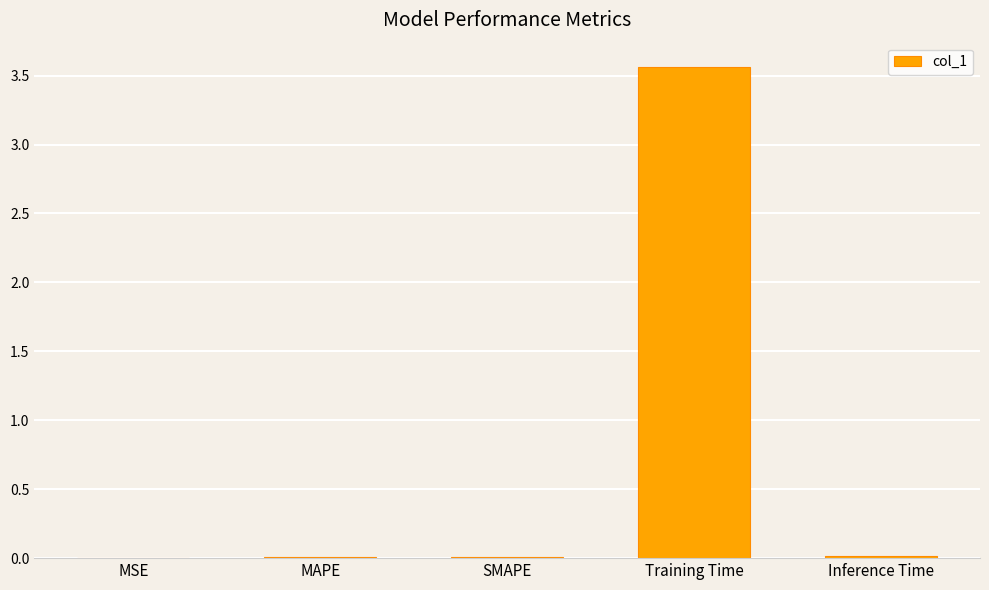

Which has a higher value, SMAPE or Training Time?

Training Time